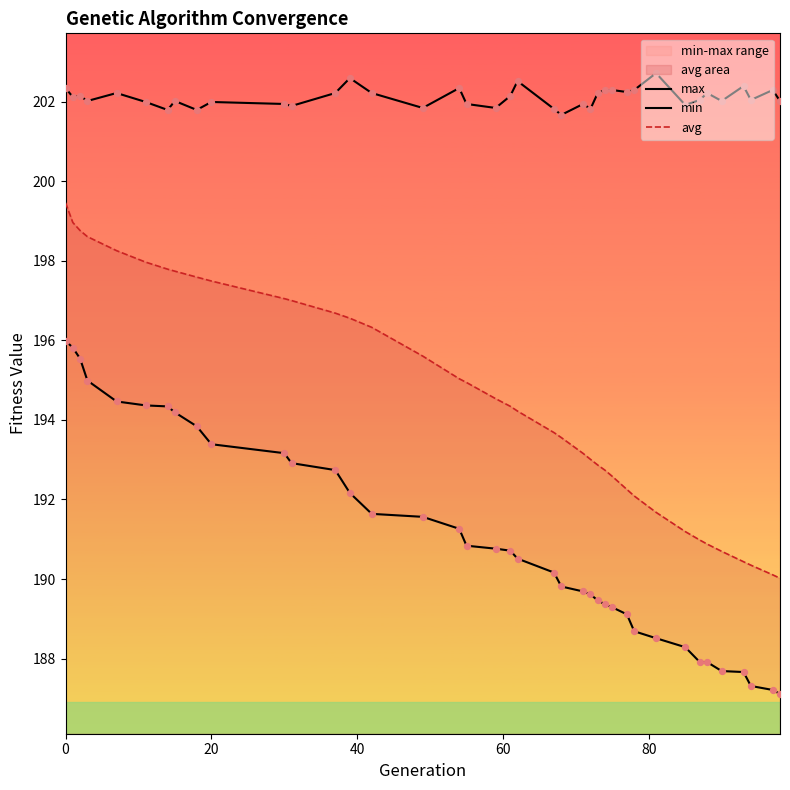

At how many categories does at least one series exceed 188?

39